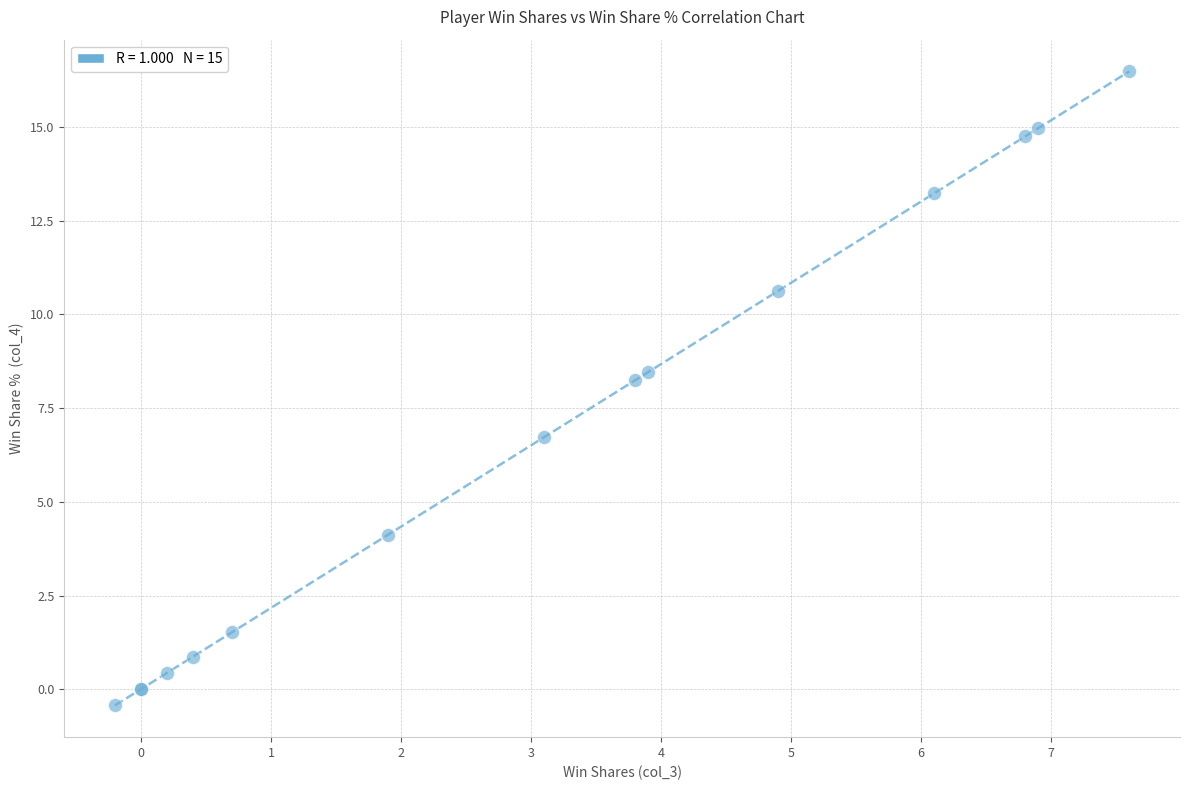

What Y value in the scatter plot is closest to 8?

8.2